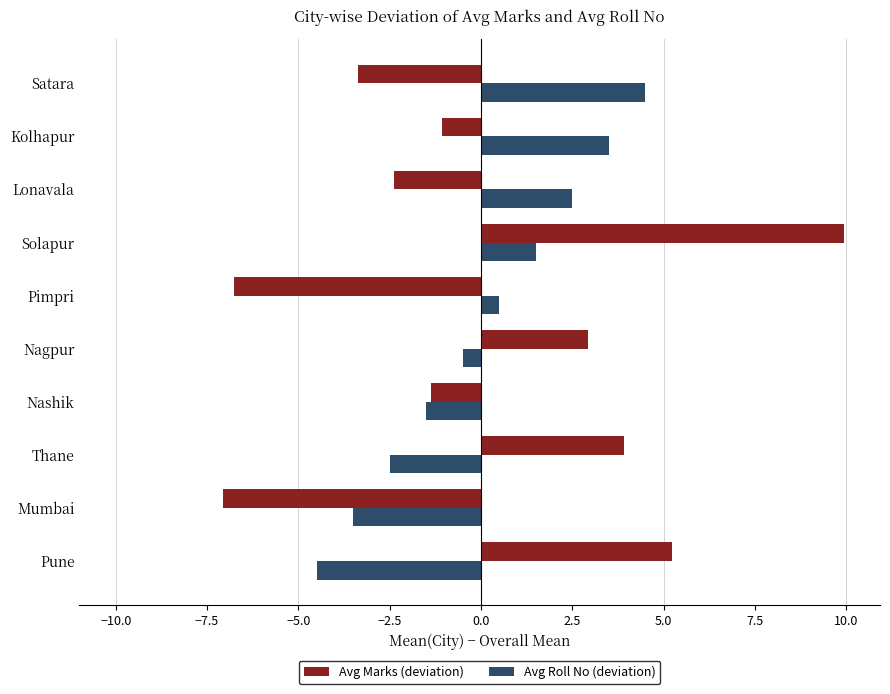

Which label corresponds to the smallest value in the chart?

Mumbai